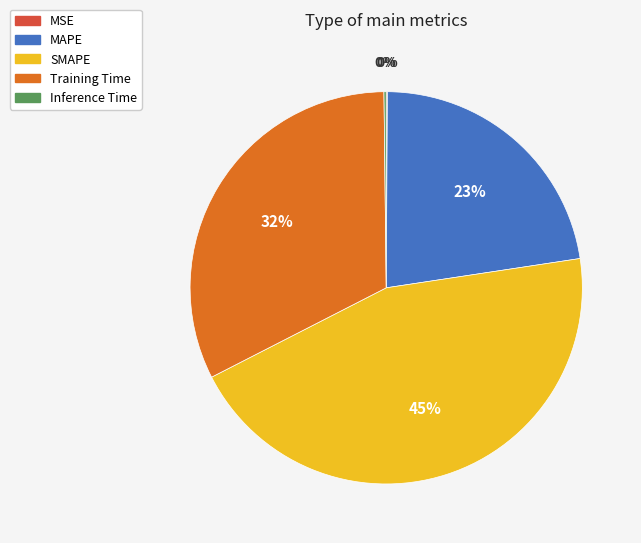

True or false: SMAPE accounts for 45% of the total.

True